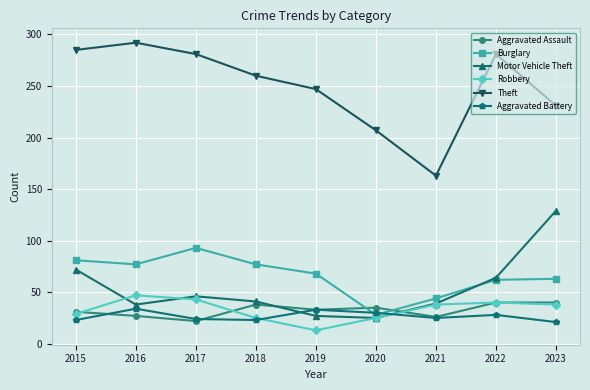

True or false: Motor Vehicle Theft has a value of 39 at 2021.

True